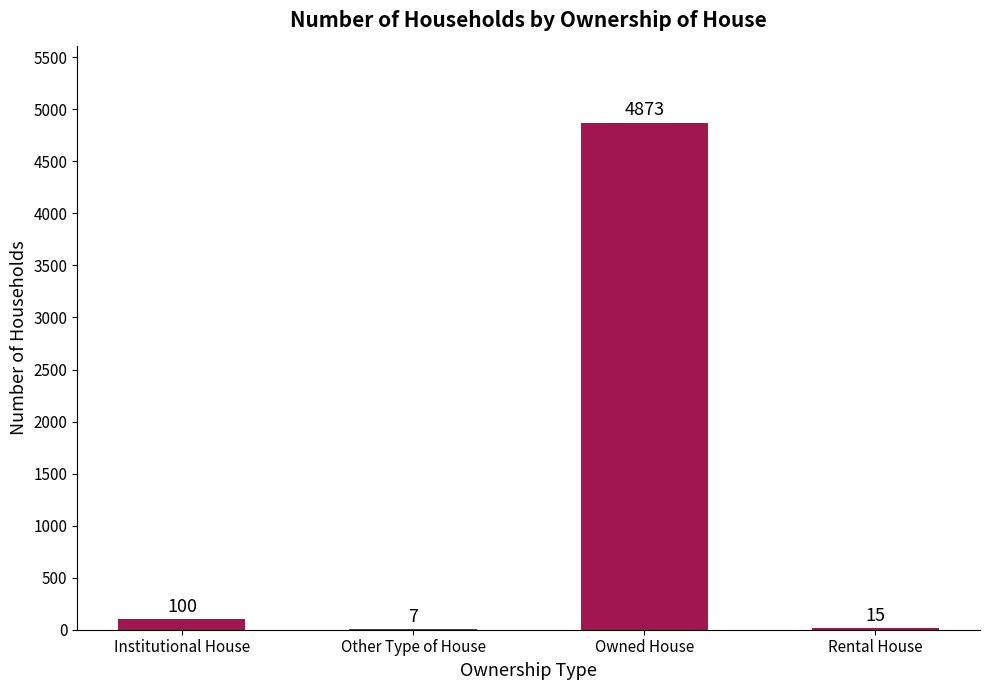

What is the sum of the values at Other Type of House and Rental House?

22